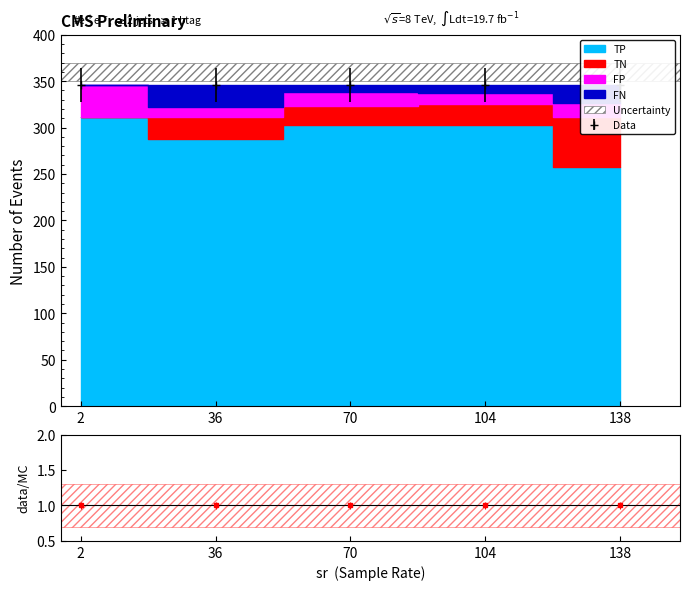

What is the difference between the maximum and minimum values in the TP series?

53.2